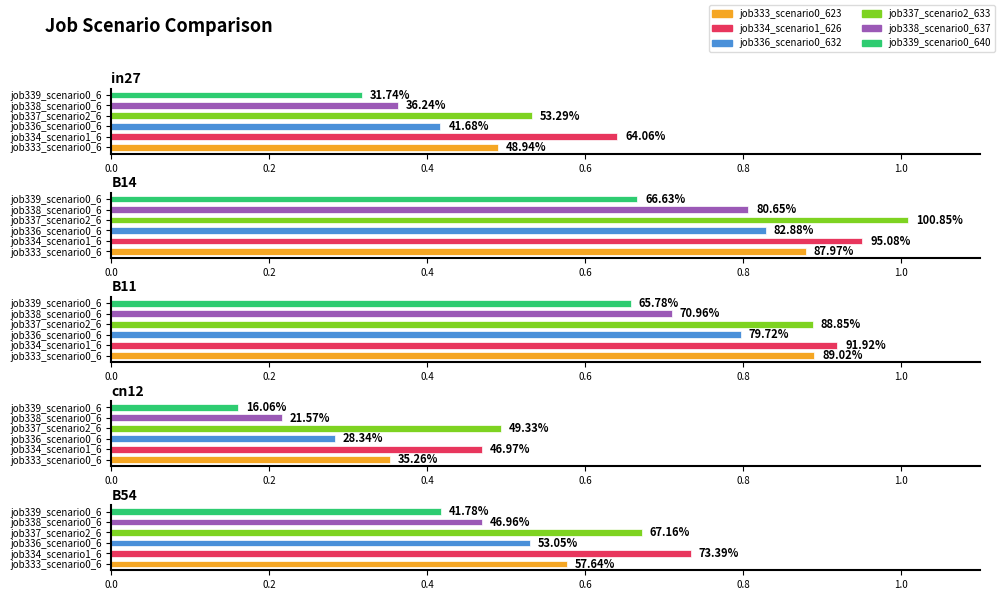

What are all the series names shown in the legend?

job333_scenario0_623, job334_scenario1_626, job336_scenario0_632, job337_scenario2_633, job338_scenario0_637, job339_scenario0_640